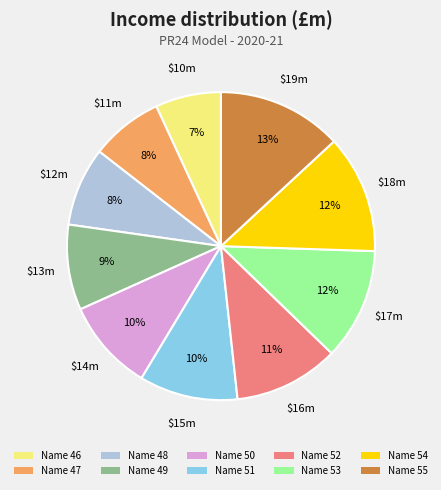

Between Name 46 and Name 55, which is larger?

Name 55